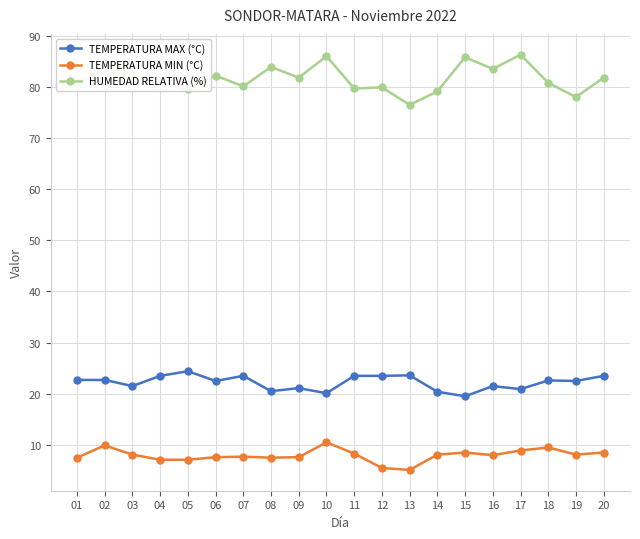

What is the maximum value shown in the chart?

86.3